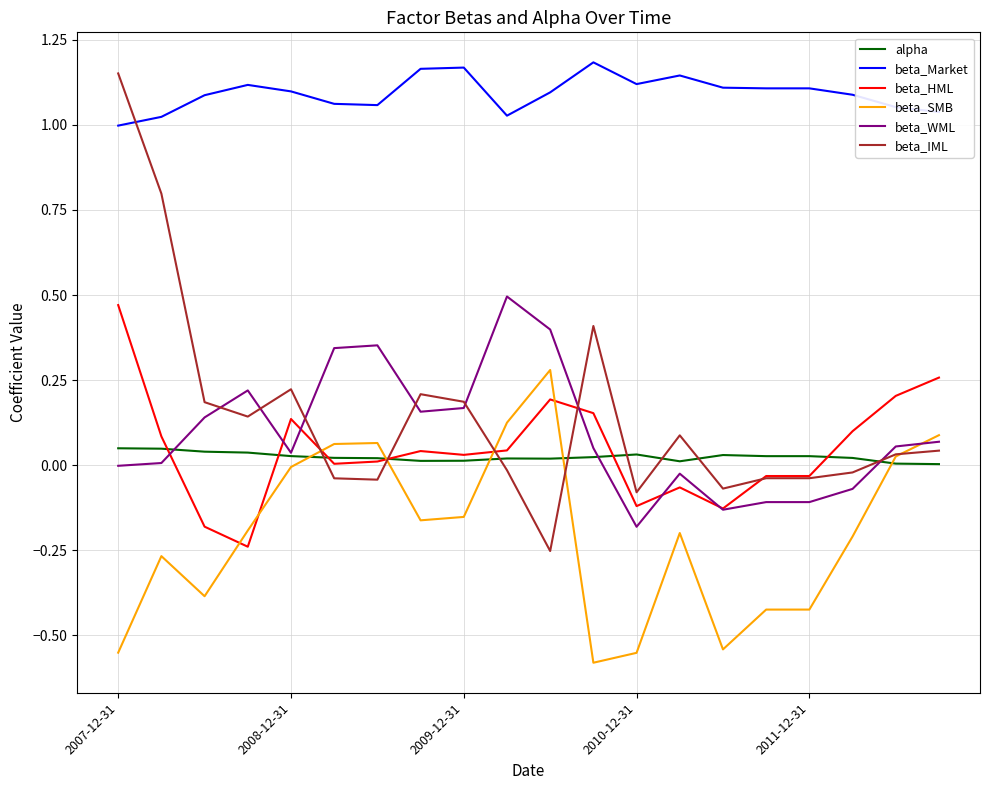

True or false: beta_Market and beta_SMB cross at least once.

False